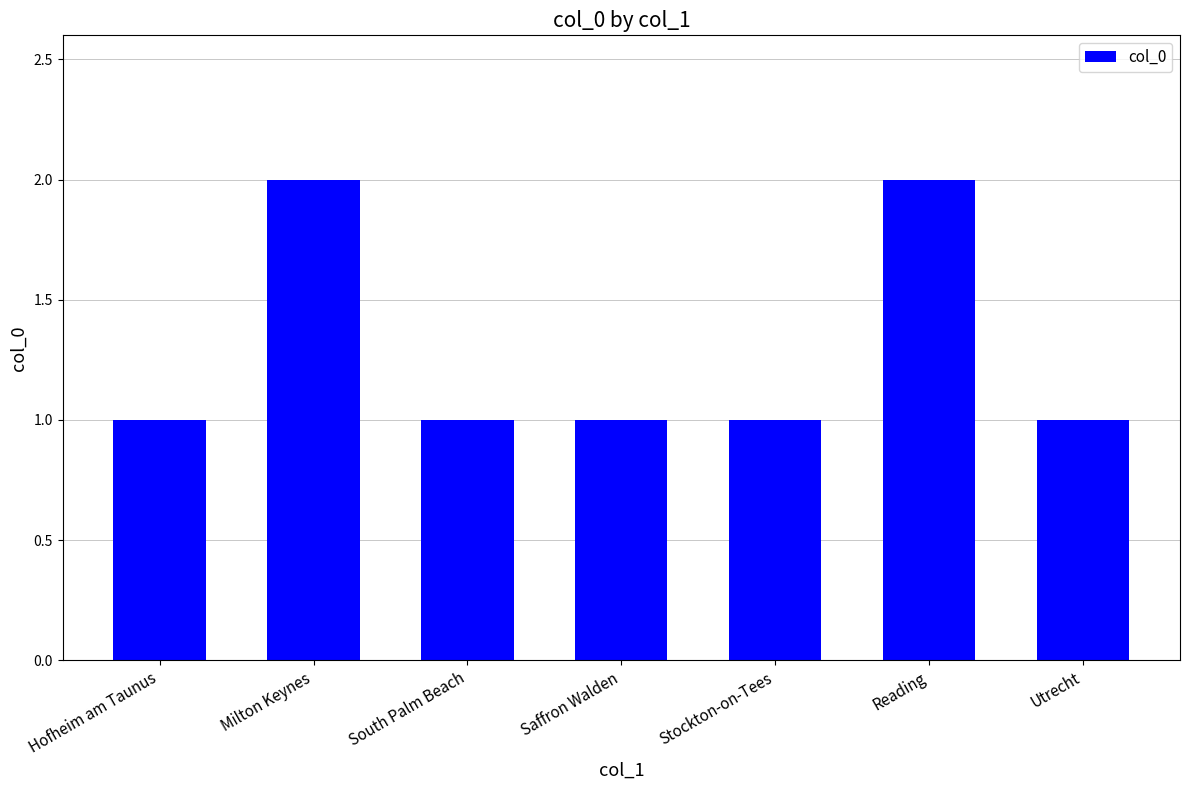

What is the minimum value shown in the chart?

1